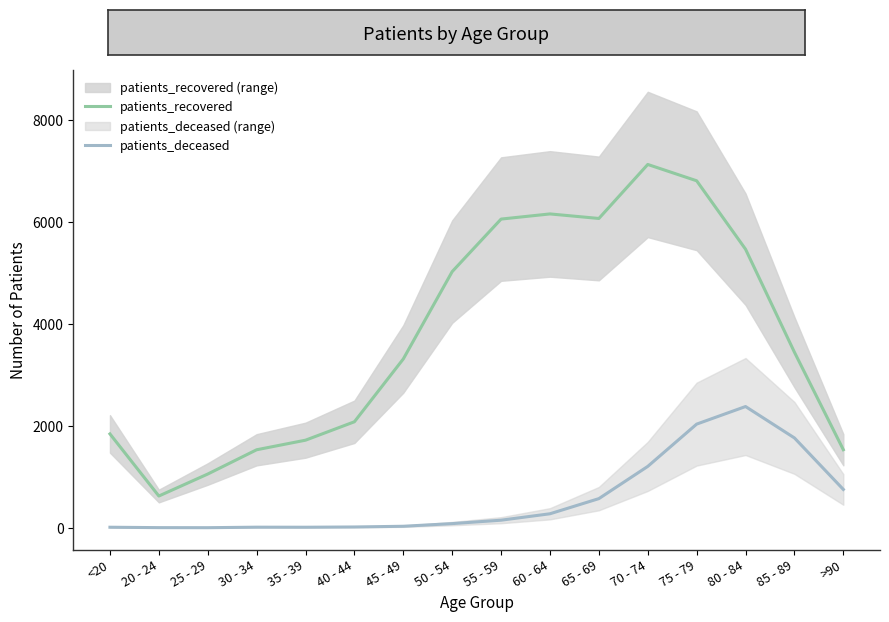

What is the difference between the second highest and second lowest values in the patients_recovered series?

5751